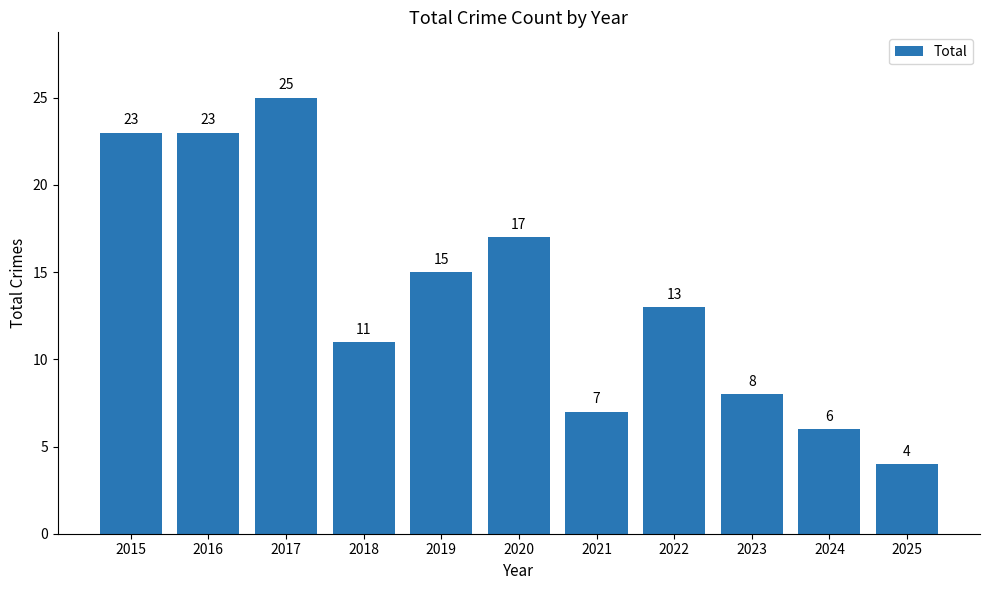

What is the value of the 5th bar from the left?

15